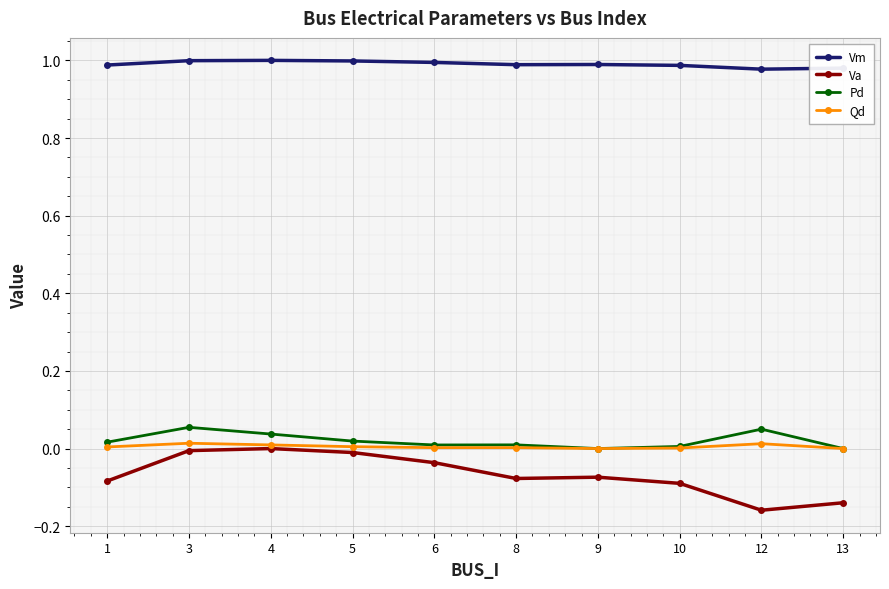

Is it true that Va equals 0.0 at 4?

True